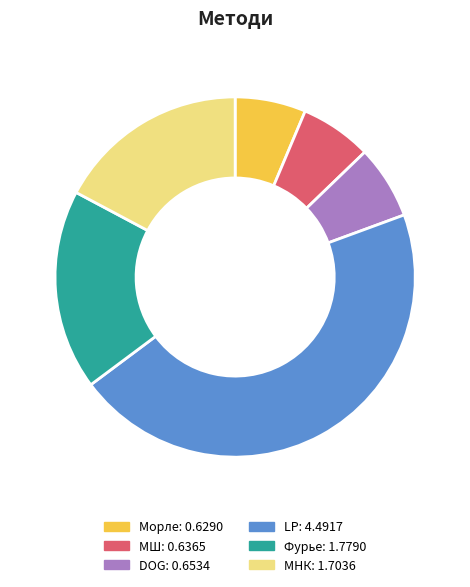

Which slice is the largest?

LP